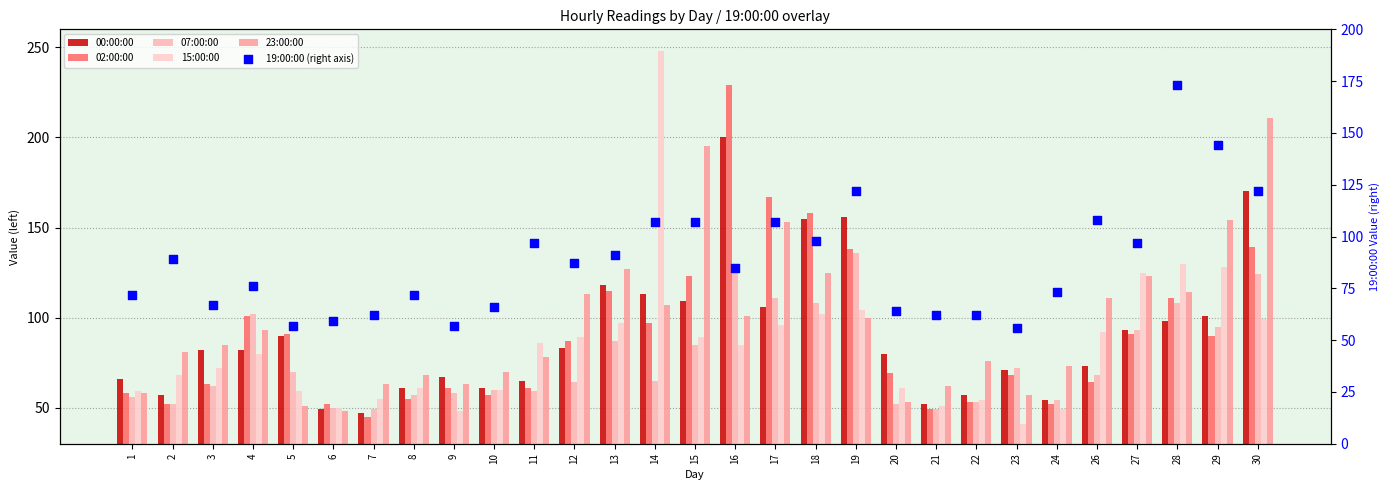

Is the value of 15:00:00 at 2 greater than the value of 23:00:00 at 18?

No